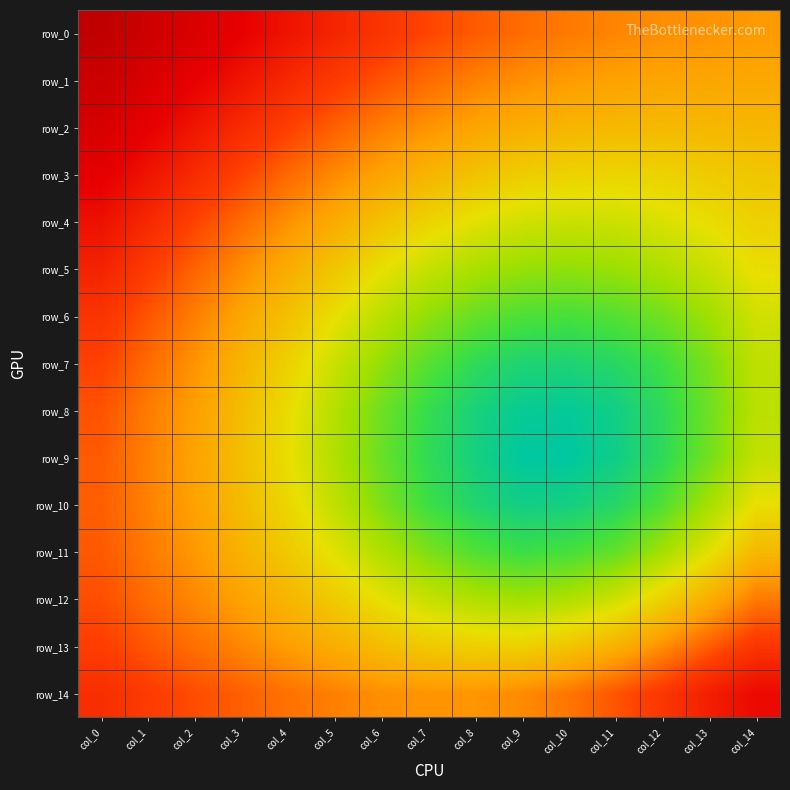

What is the total value across all series at col_0?

7.5